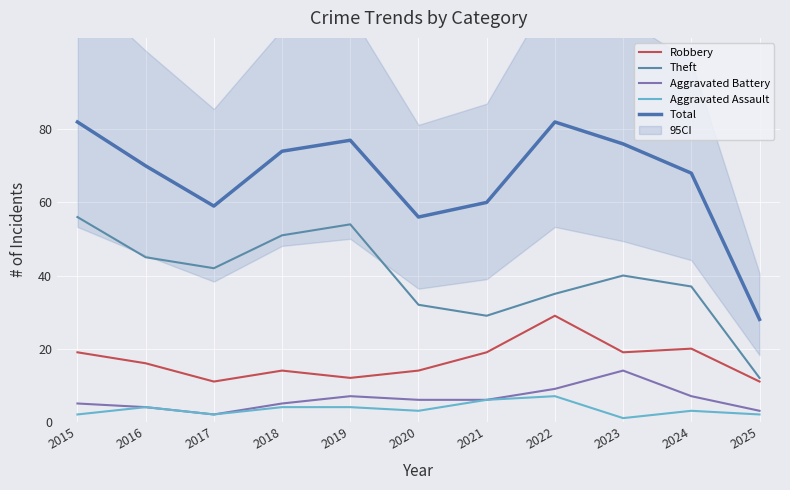

What is the value of the Theft point at the 4th from the left?

51